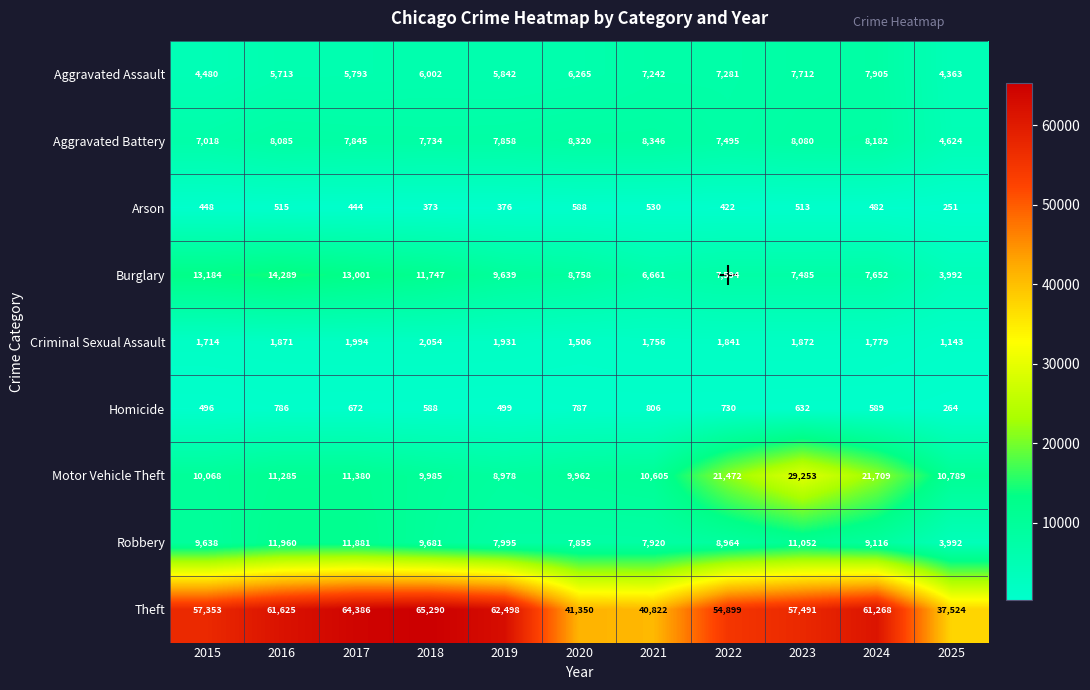

At how many categories does at least one series exceed 48561?

8